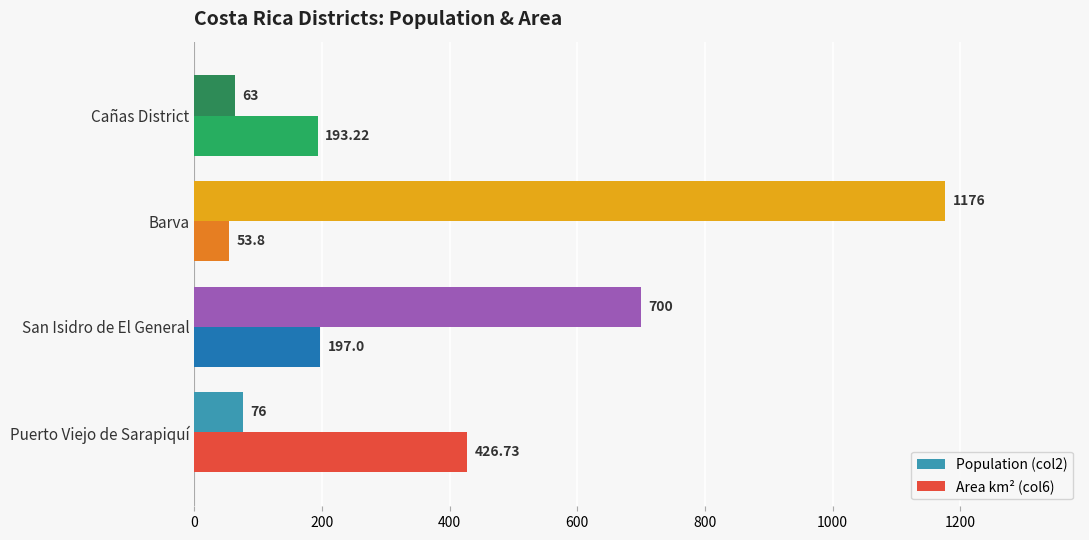

What are all the series names shown in the legend?

Population (col2), Area km² (col6)